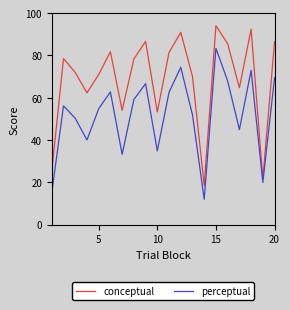

What is the smallest value displayed?

11.9